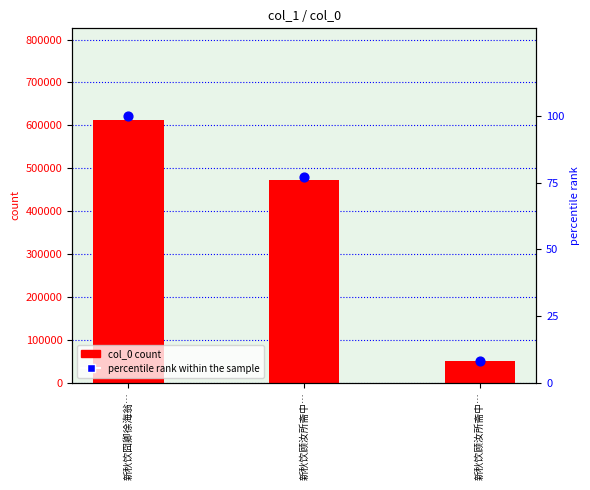

What is the total value across all series at 新秋饮顾汝所斋中…?

473405.4